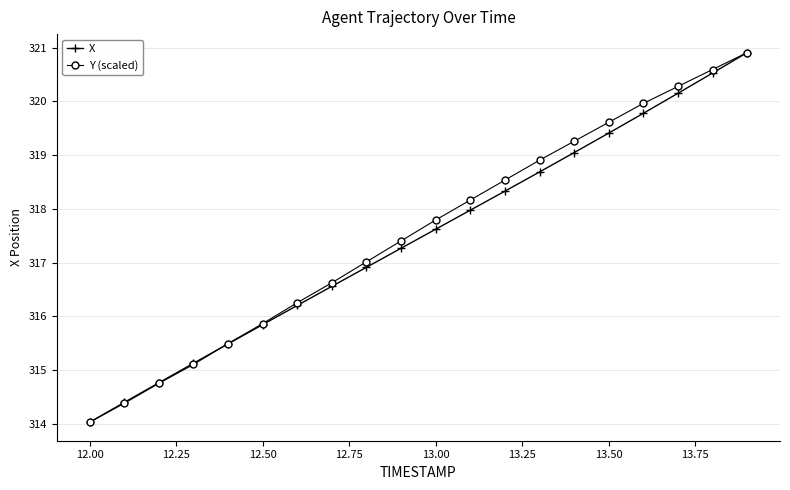

True or false: X has more than 0 interior local peaks.

False